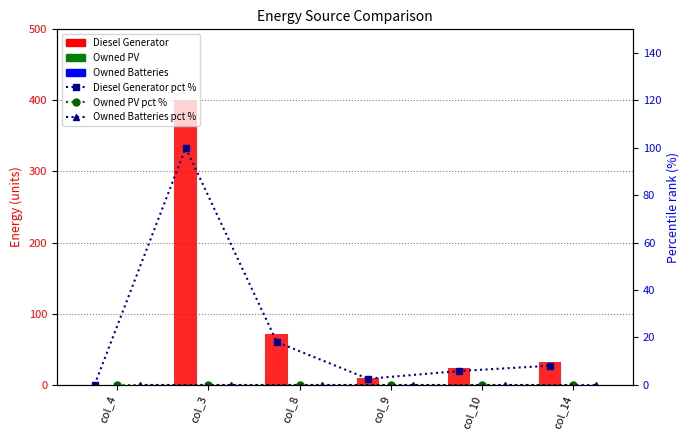

Are the bars horizontal?

No